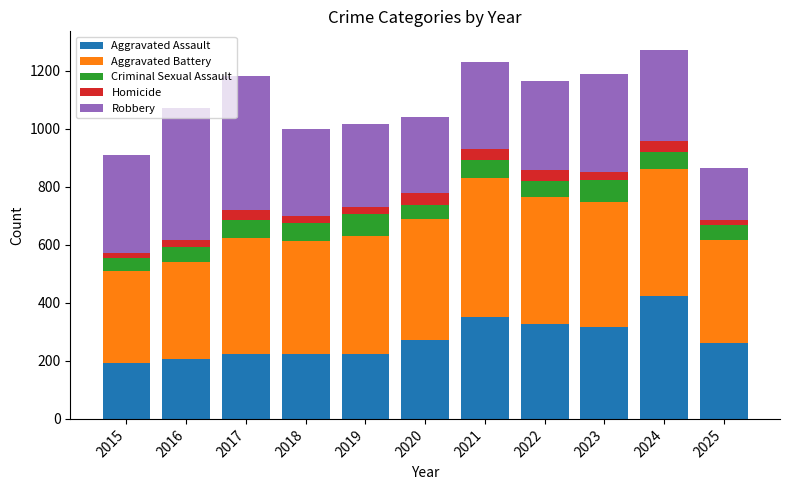

What is the minimum value for Aggravated Assault?

194